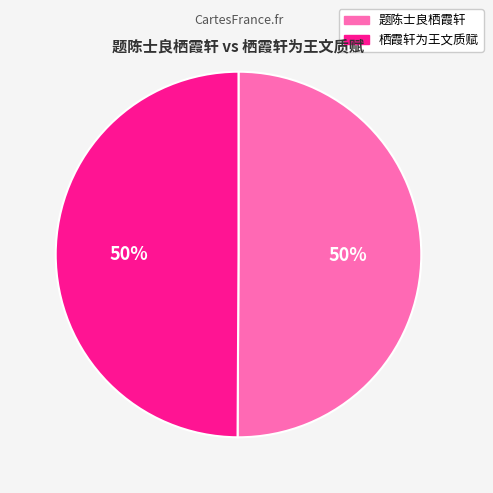

True or false: 栖霞轩为王文质赋 accounts for 61% of the total.

False